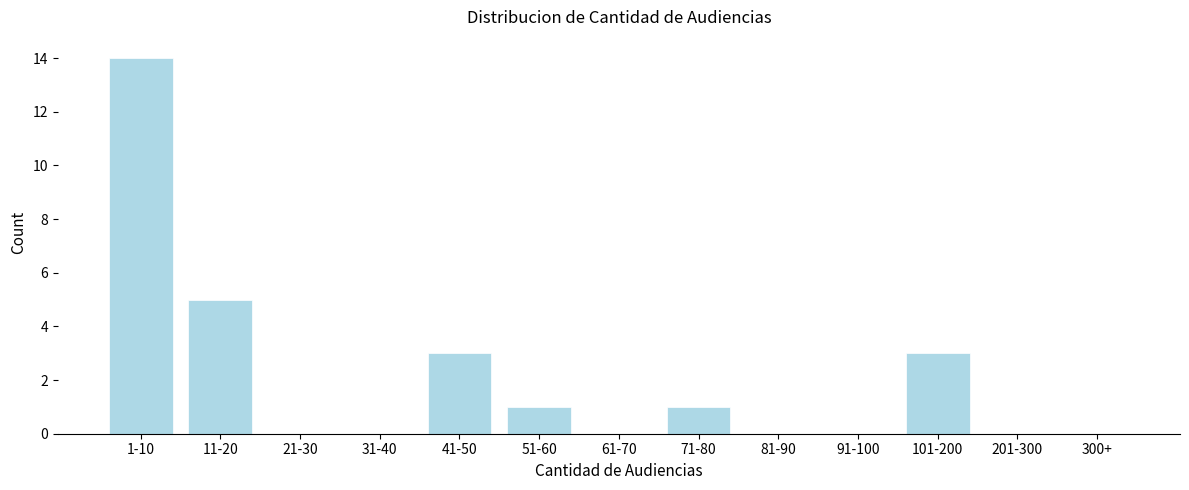

Reading left to right, list all the values displayed in this chart.

1-10=14	11-20=5	21-30=0	31-40=0	41-50=3	51-60=1	61-70=0	71-80=1	81-90=0	91-100=0	101-200=3	201-300=0	300+=0